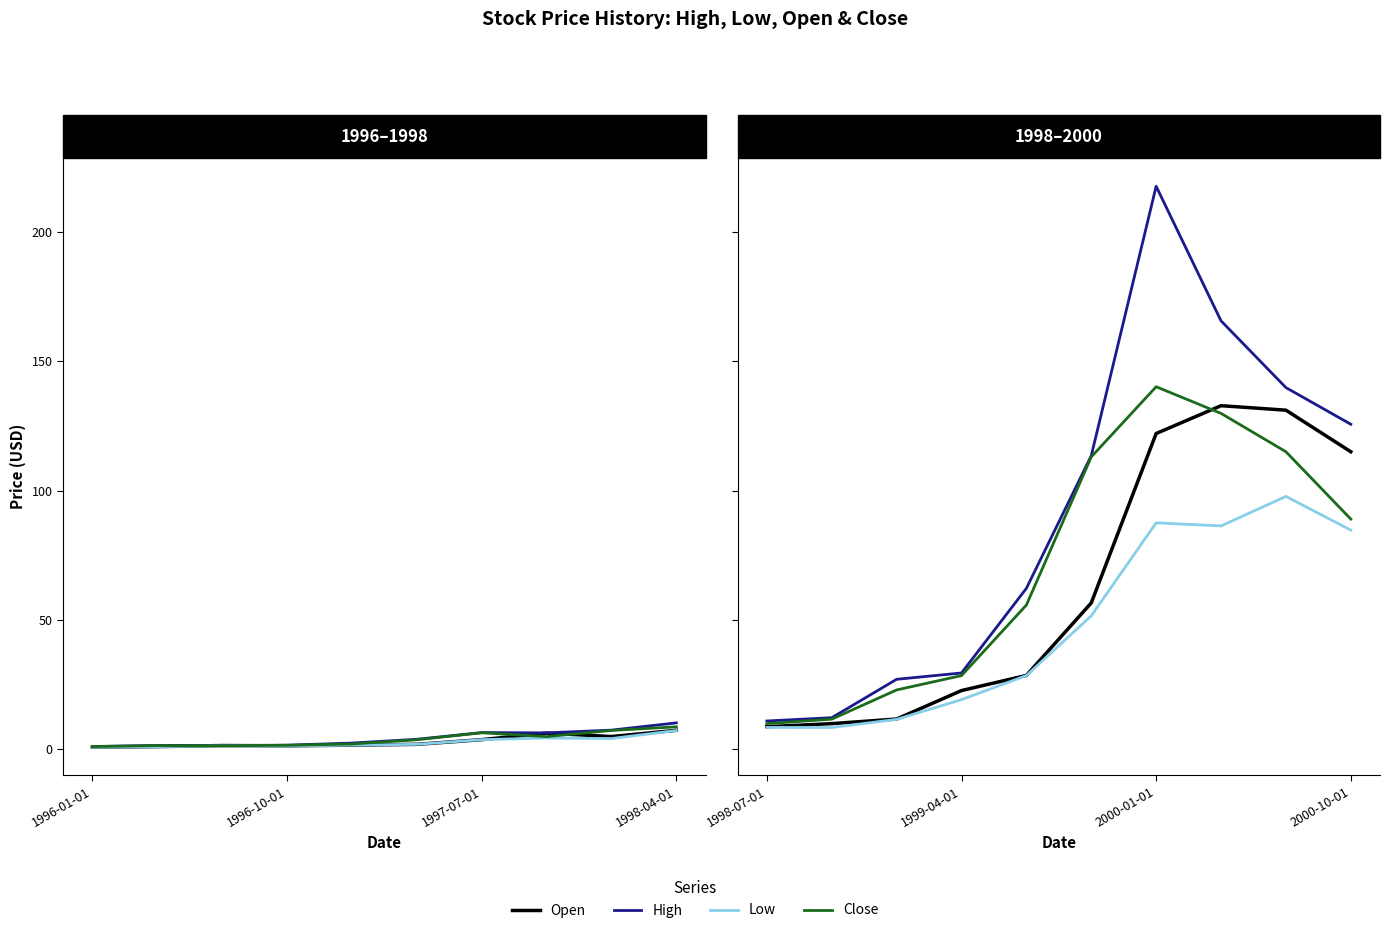

True or false: Open has a value of 62.9 at 7.

False